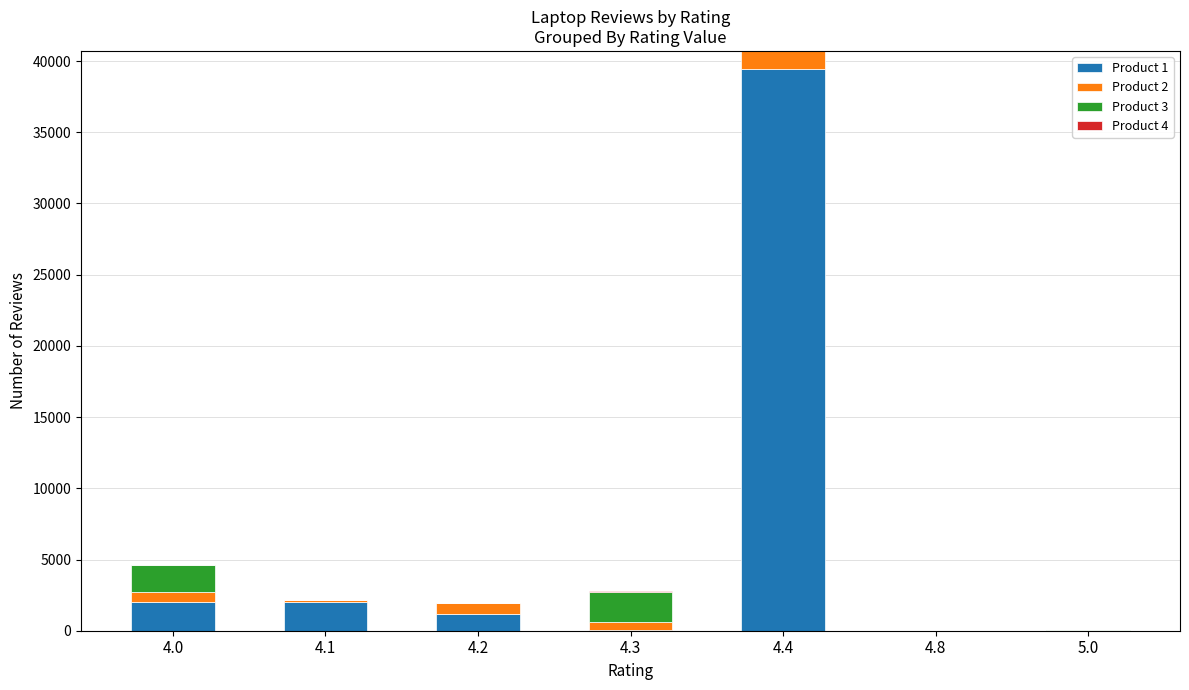

At which category is the sum across all series the highest?

4.4